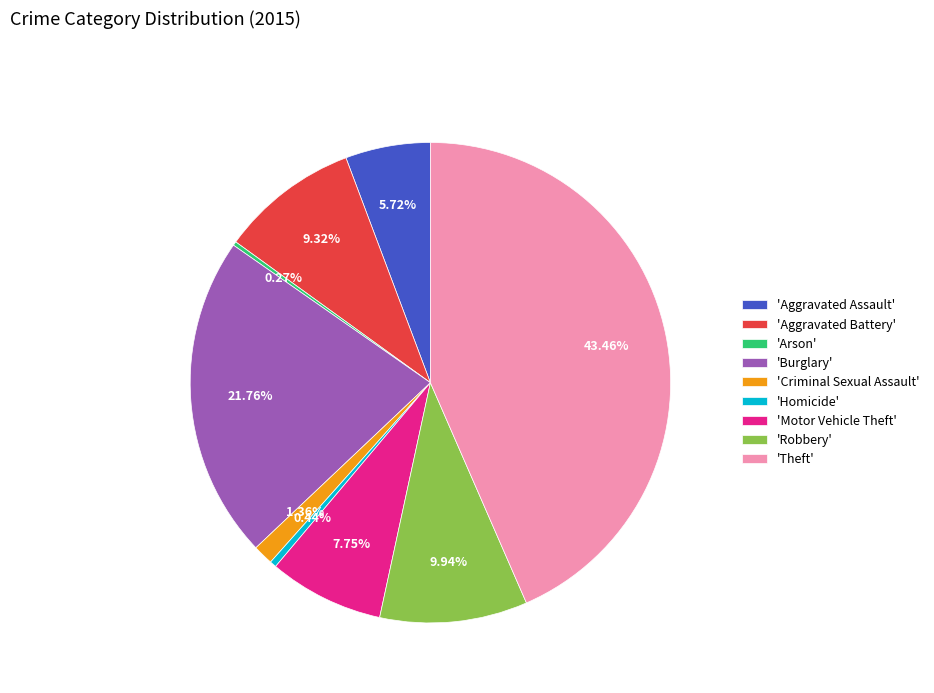

Approximately how many times larger is the value at 'Theft' compared to 'Burglary'?

2.0